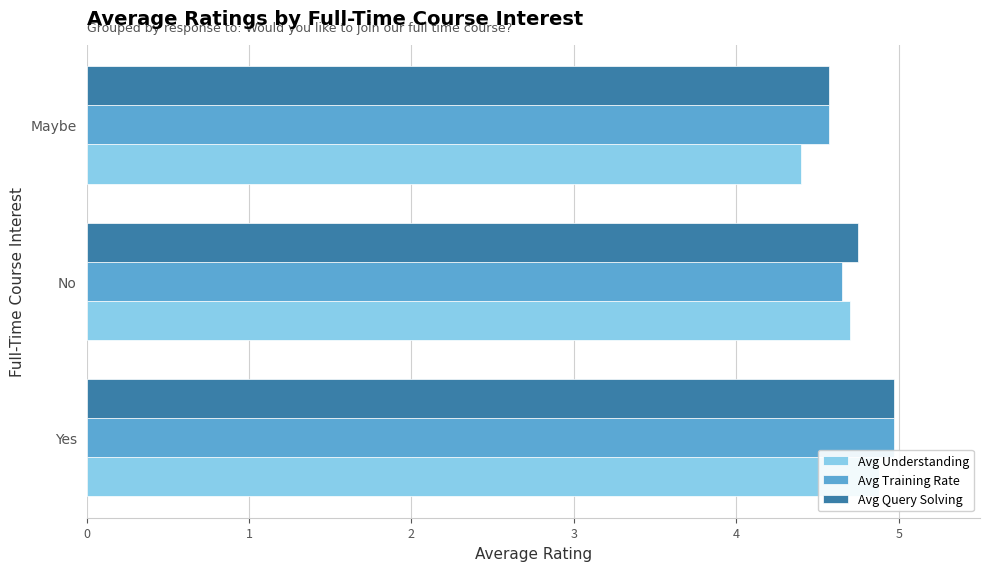

What is the difference between the maximum and minimum values in the Avg Understanding series?

0.5